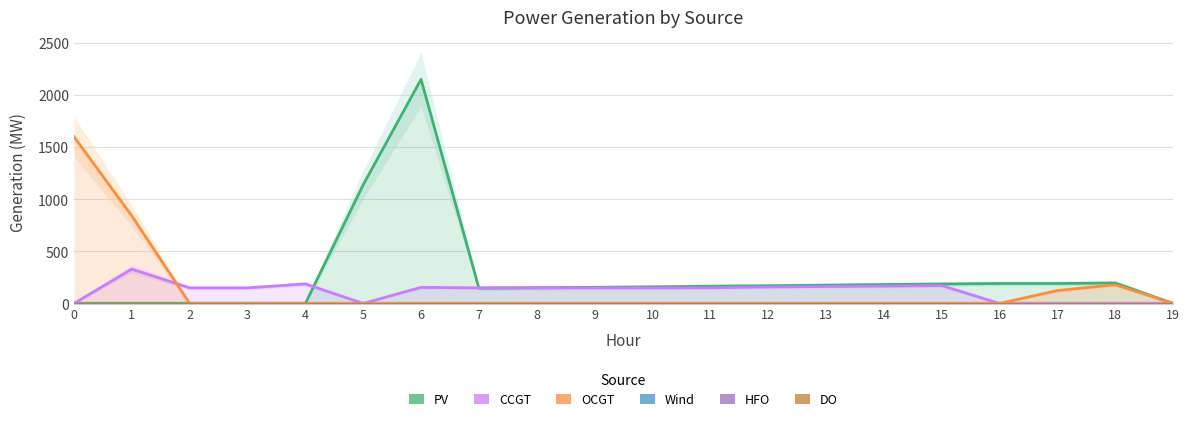

How many lines are shown in the chart?

6